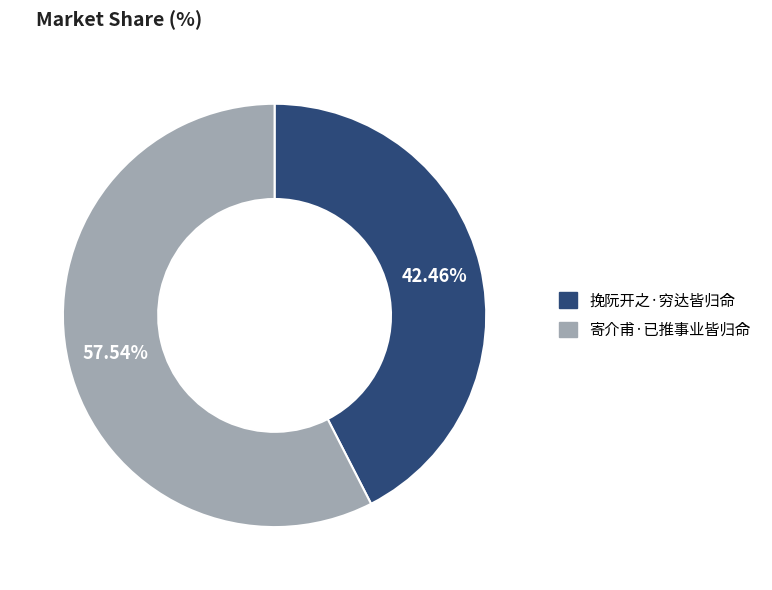

Is the sum of 挽阮开之·穷达皆归命 and 寄介甫·已推事业皆归命 greater than half?

Yes